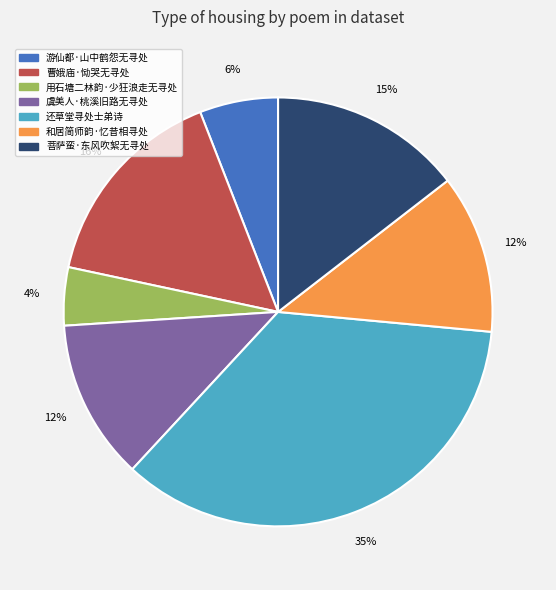

To the nearest percent, what portion does 还草堂寻处士弟诗 represent?

35%